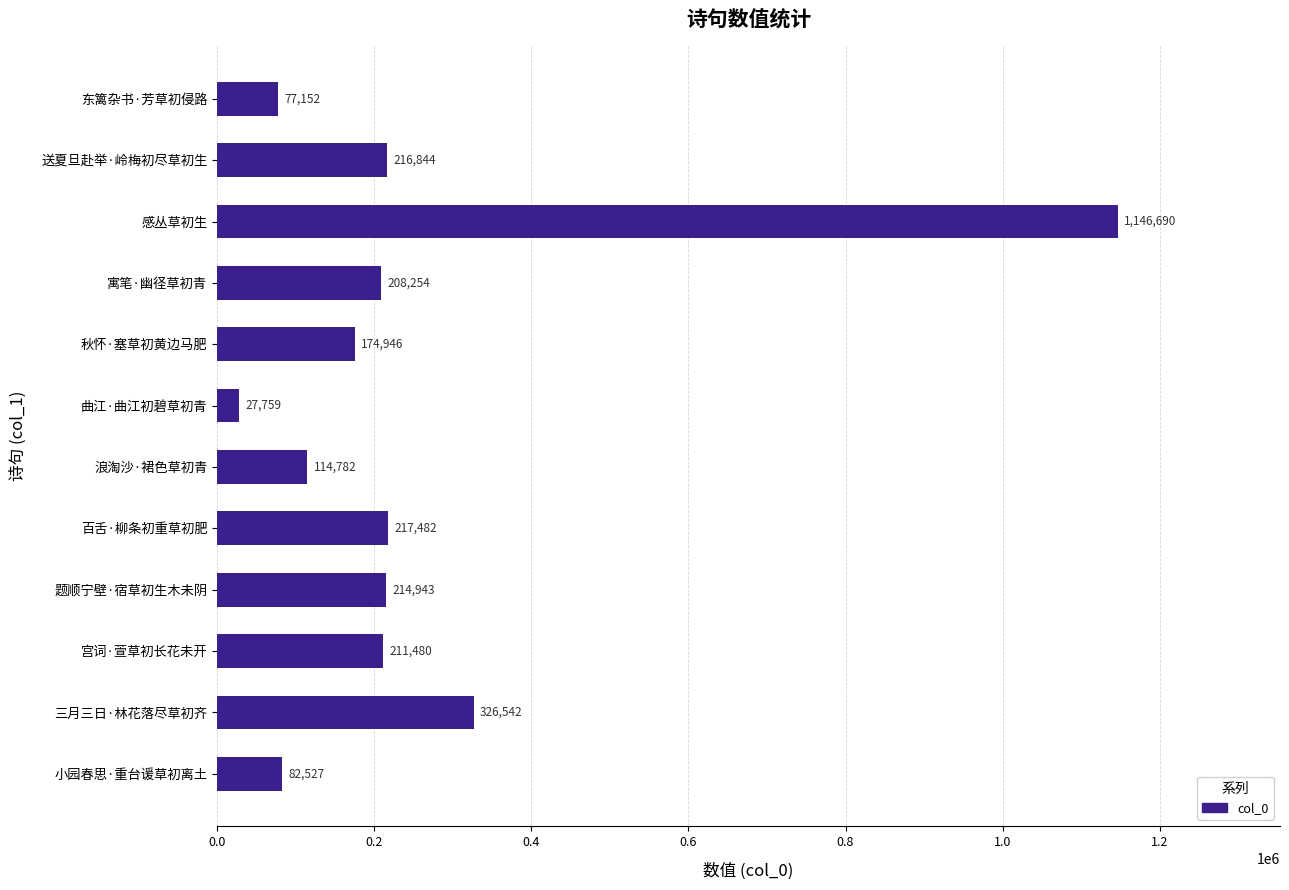

What is the value of the 12th bar from the top?

82527